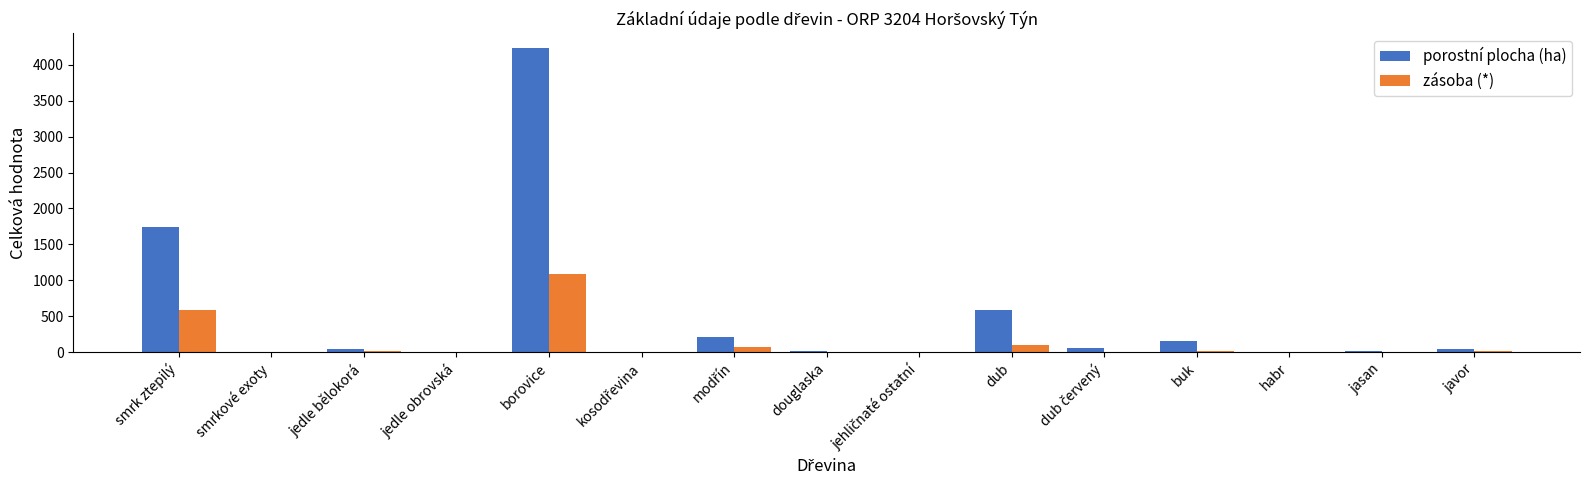

What is the maximum value for zásoba (*)?

1081.3